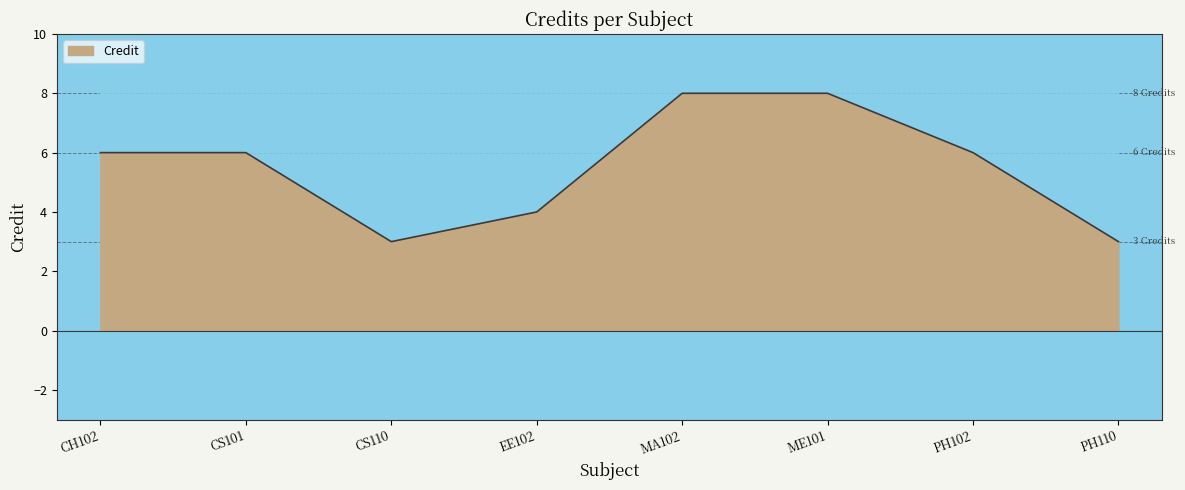

How many categories are shown in the chart?

8